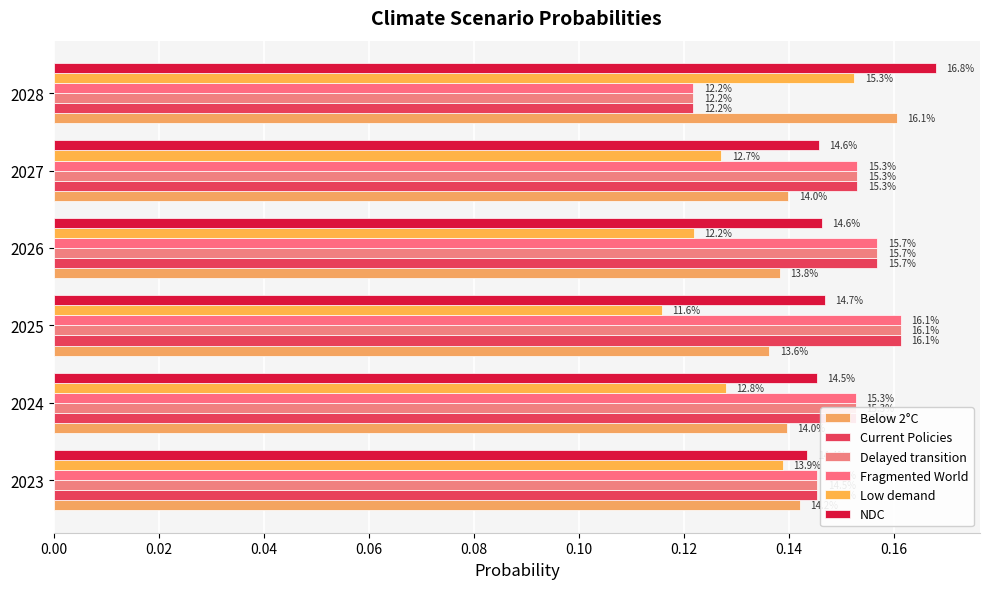

How many data points does each series have?

6